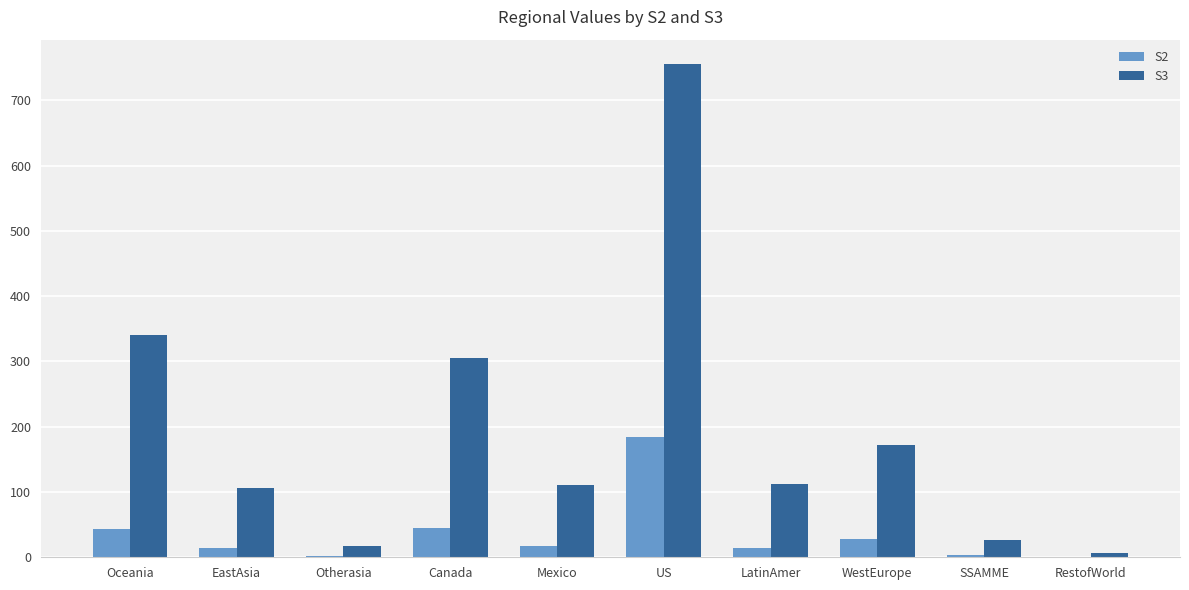

What is the sum of all S3 values?

1951.5